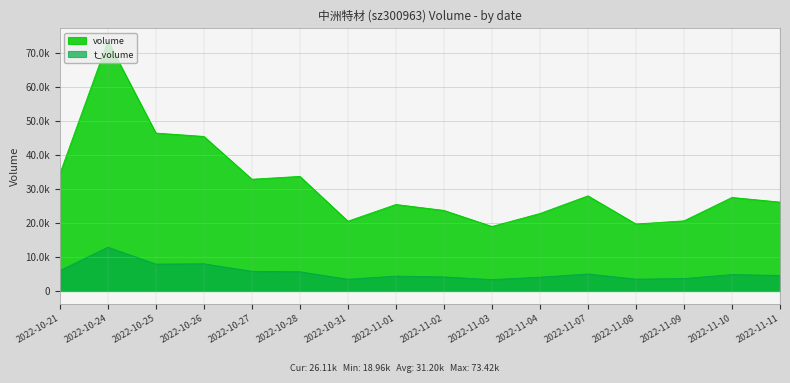

What is the difference between the t_volume values at 2022-10-27 and 2022-11-03?

2442